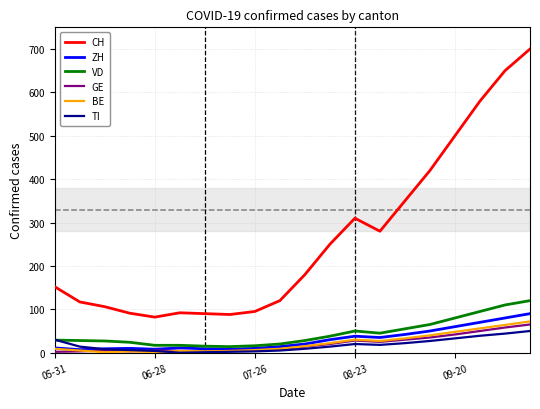

List the series in order of their peak value, highest first.

CH, VD, ZH, BE, GE, TI